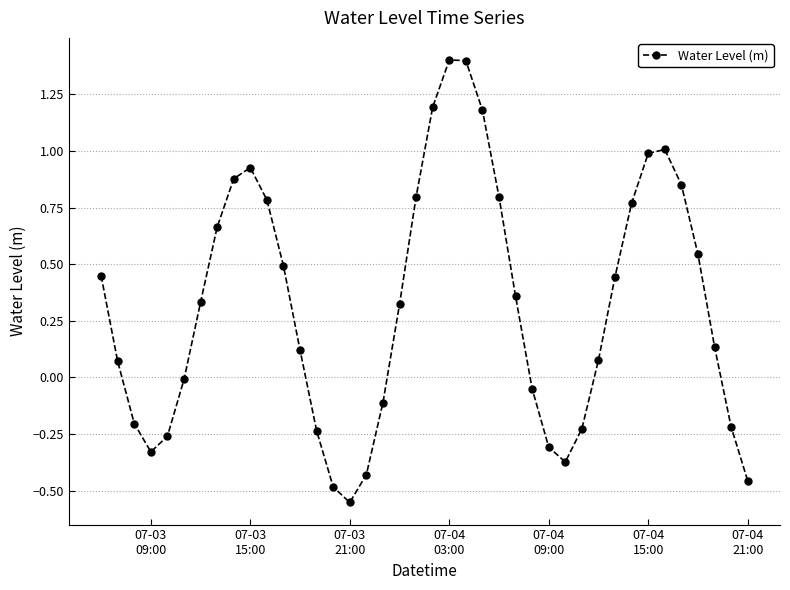

What is the difference between the maximum and minimum values?

2.0